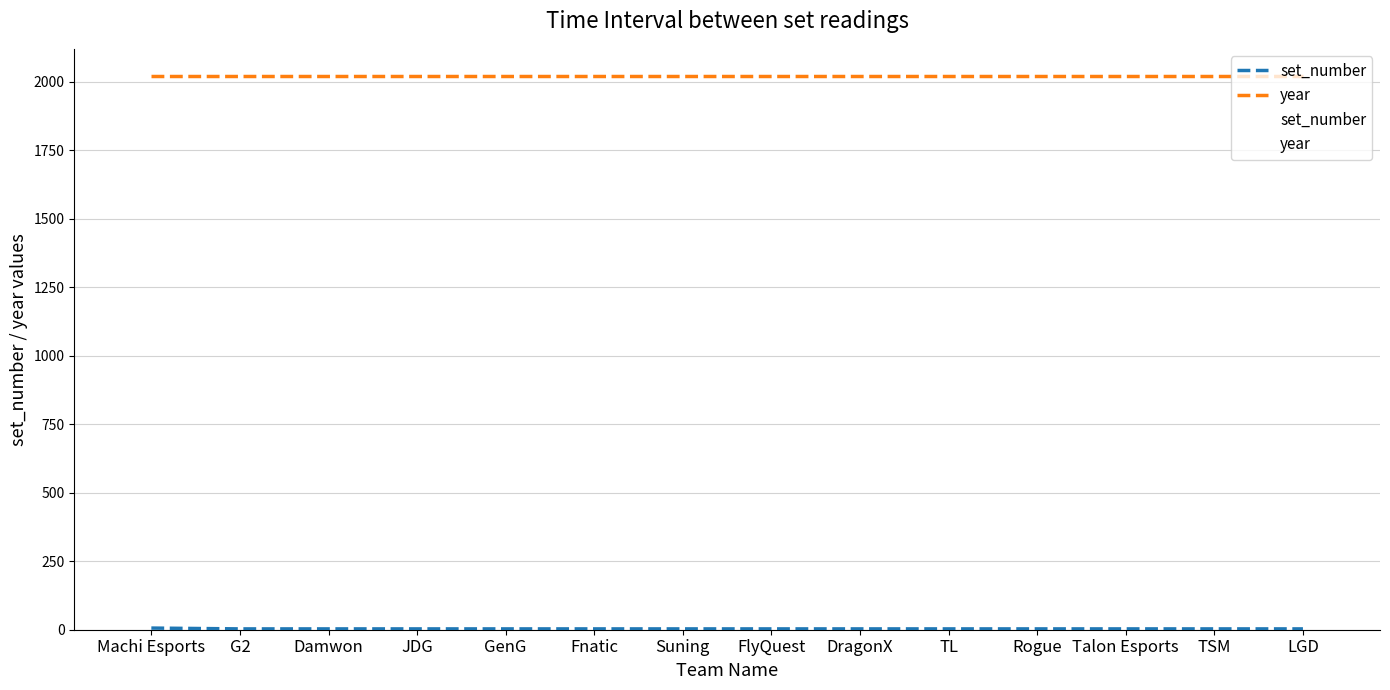

What is the difference between the highest and lowest values at Talon Esports?

2017